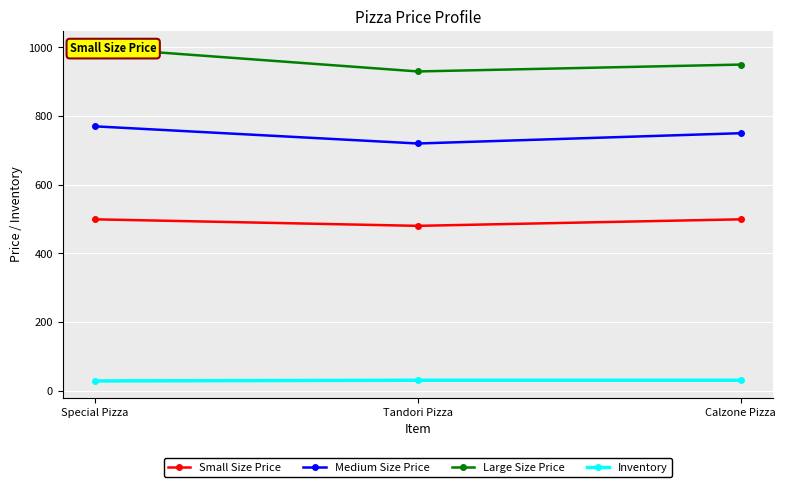

What position from the left is Calzone Pizza?

3